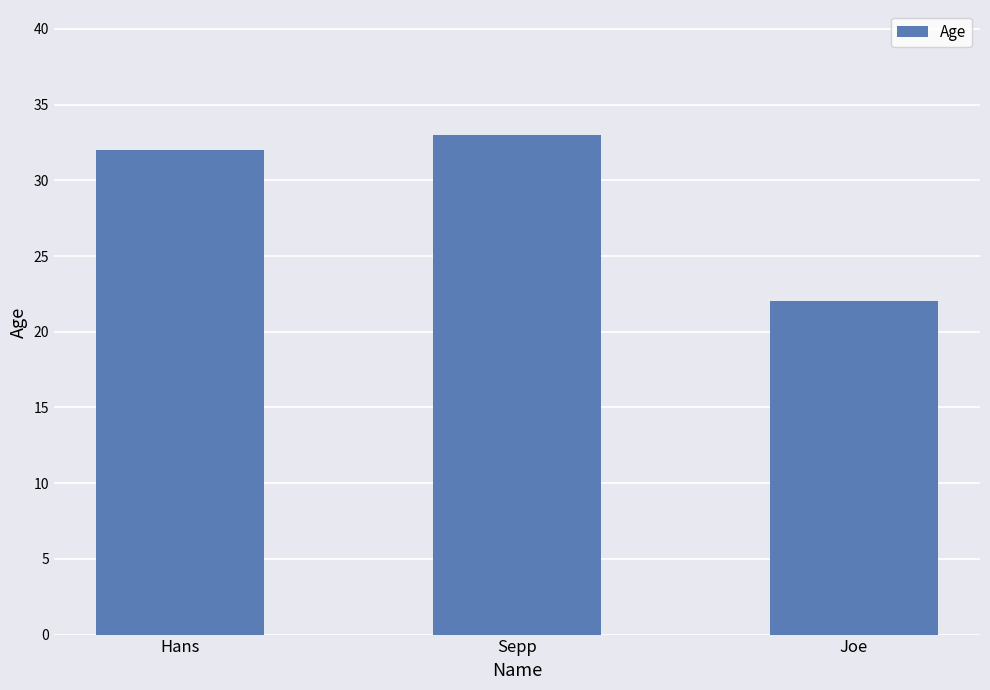

Approximately how many times larger is the value at Hans compared to Joe?

1.5